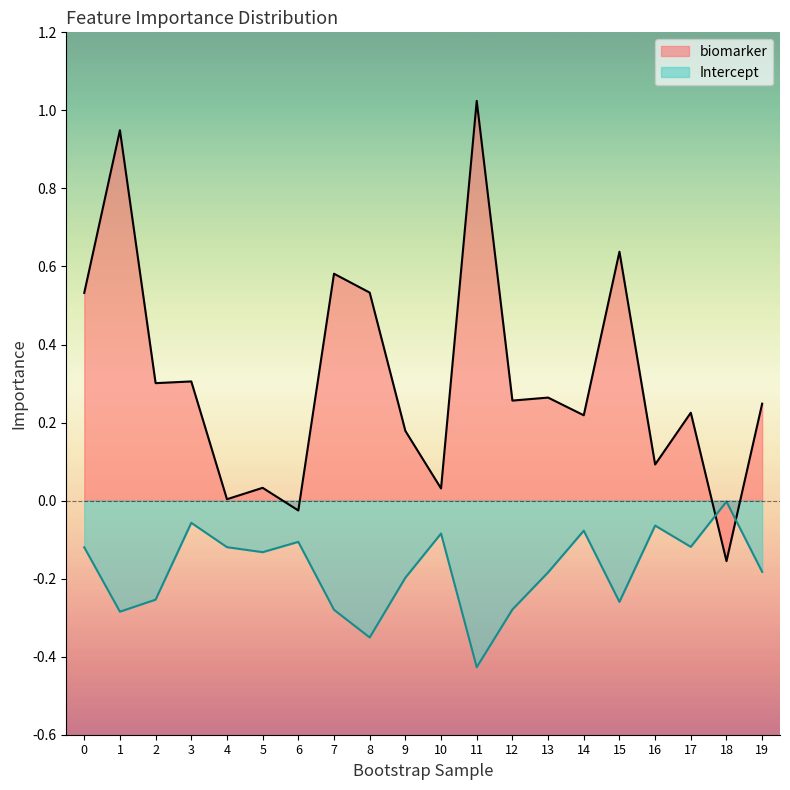

At how many categories does at least one series exceed 0?

18